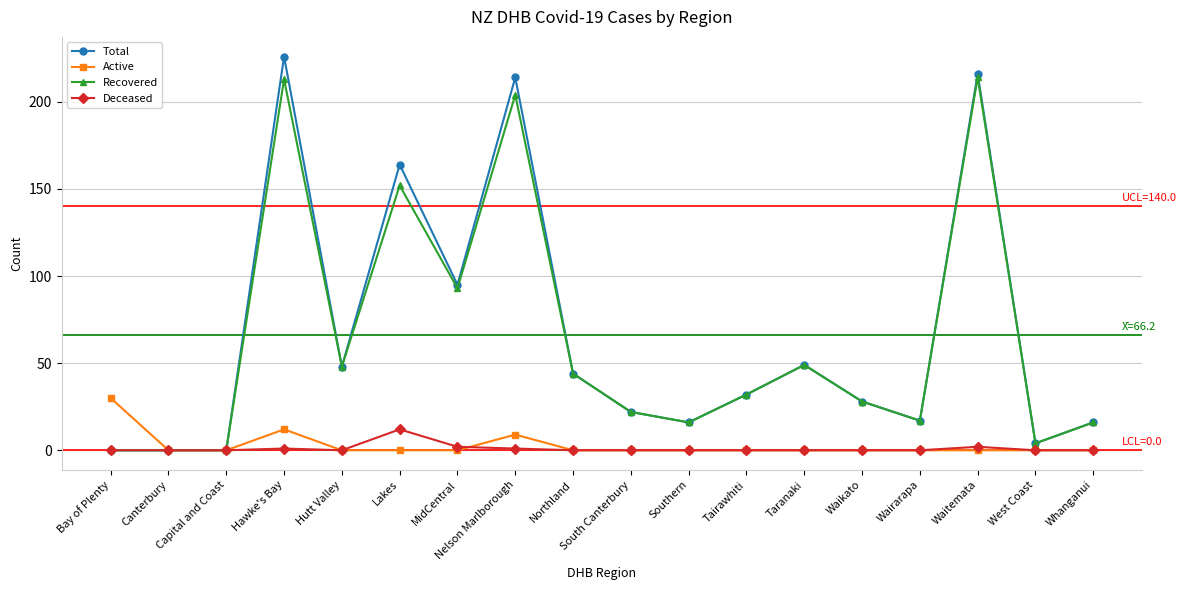

What is the label of the 16th point from the left?

Waitemata